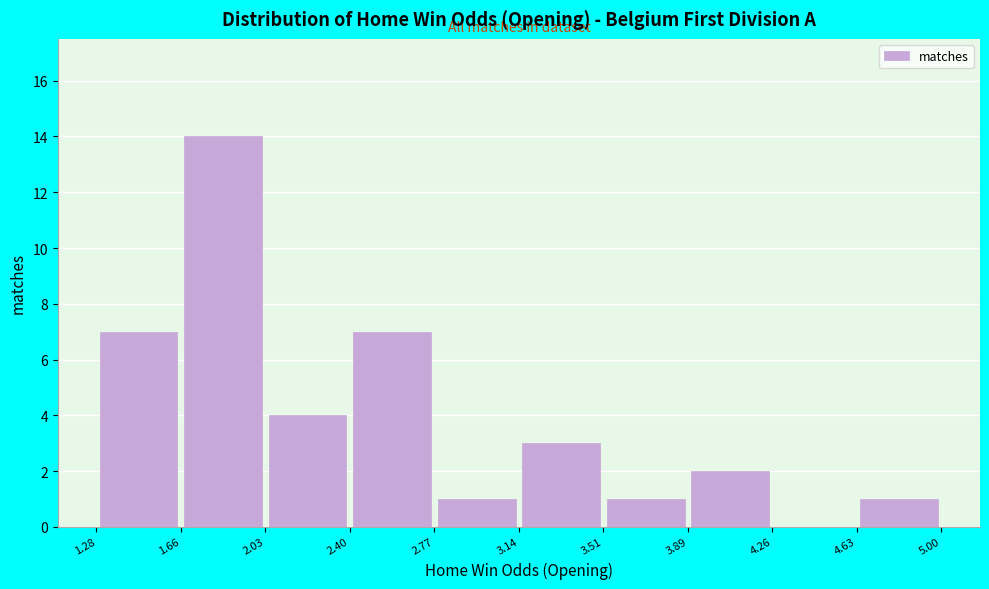

Reading left to right, list every bar in this chart as the range it spans on the x-axis followed by its height. The values are not printed on the chart, so give them approximately, as read against the axis.

1.28 to 1.66: 7
1.66 to 2.03: 14
2.03 to 2.40: 4
2.40 to 2.77: 7
2.77 to 3.14: 1
3.14 to 3.51: 3
3.51 to 3.89: 1
3.89 to 4.26: 2
4.26 to 4.63: 0
4.63 to 5.00: 1